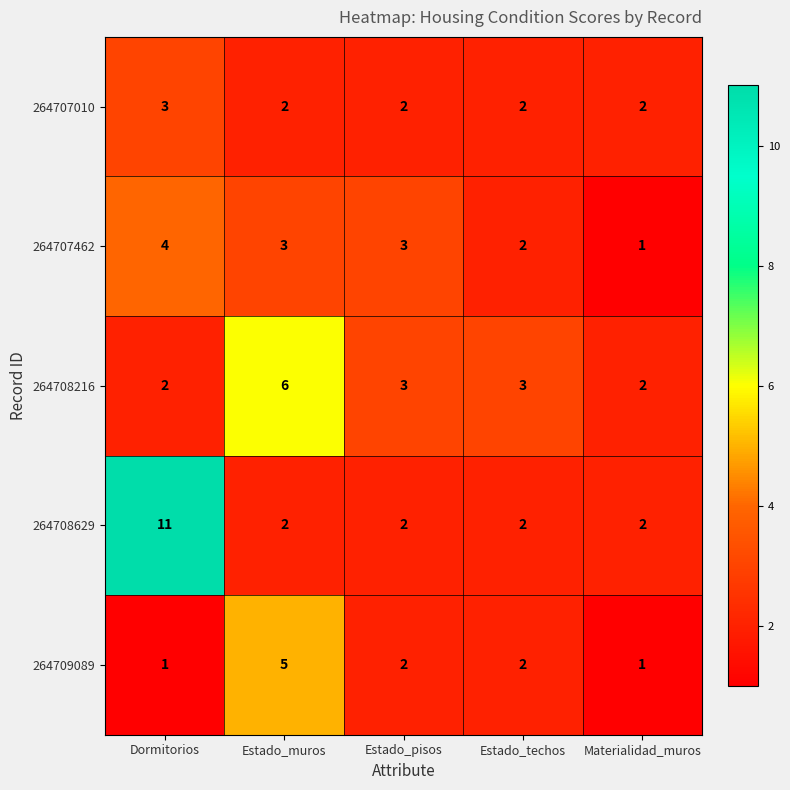

Count the 264708216 values in the range 2 to 3.

4